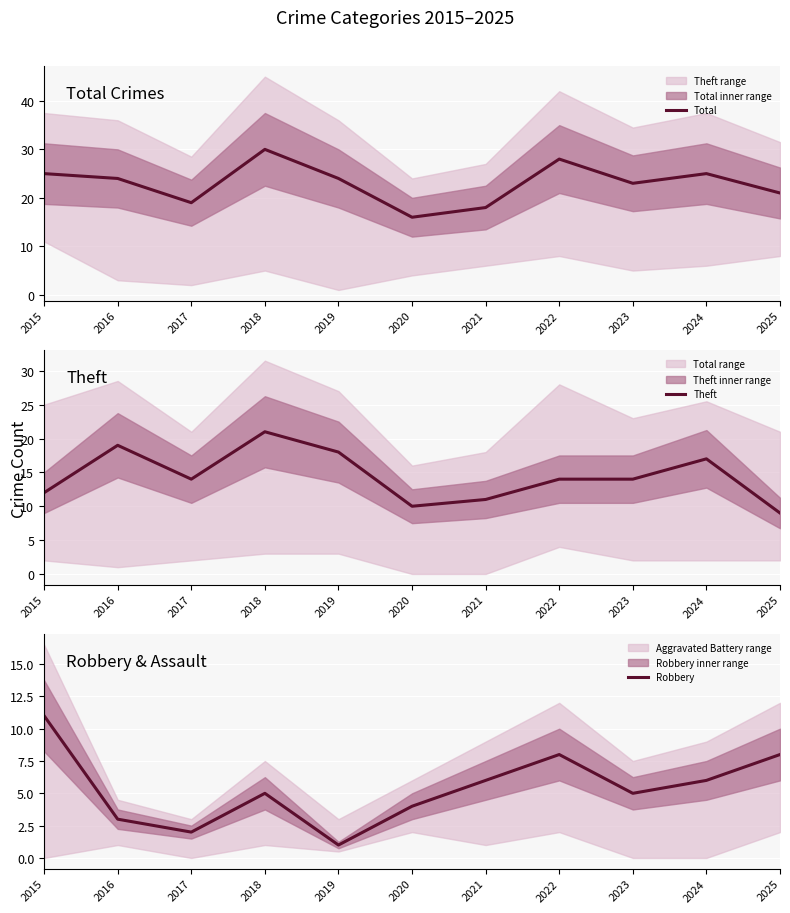

What is the smallest value displayed?

1